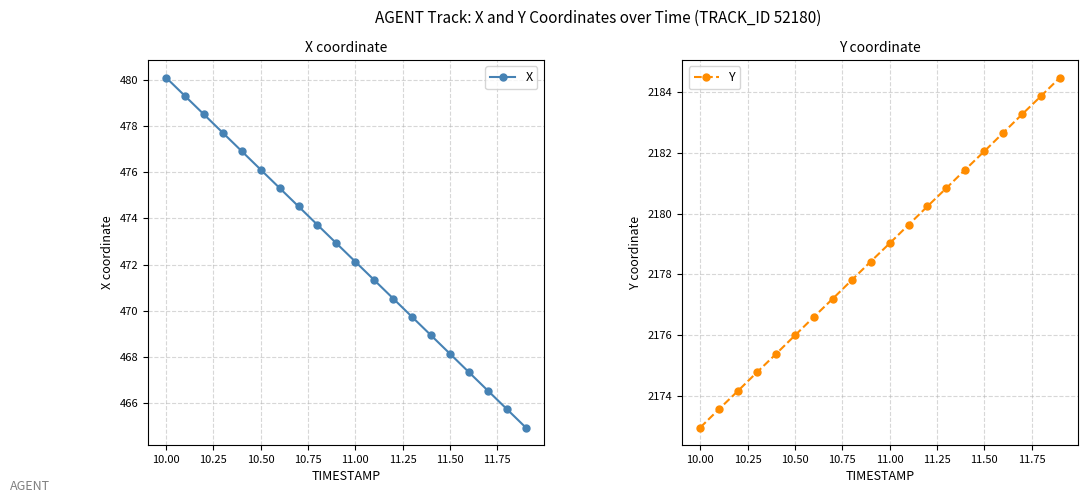

At which label does Y reach its minimum?

10.00